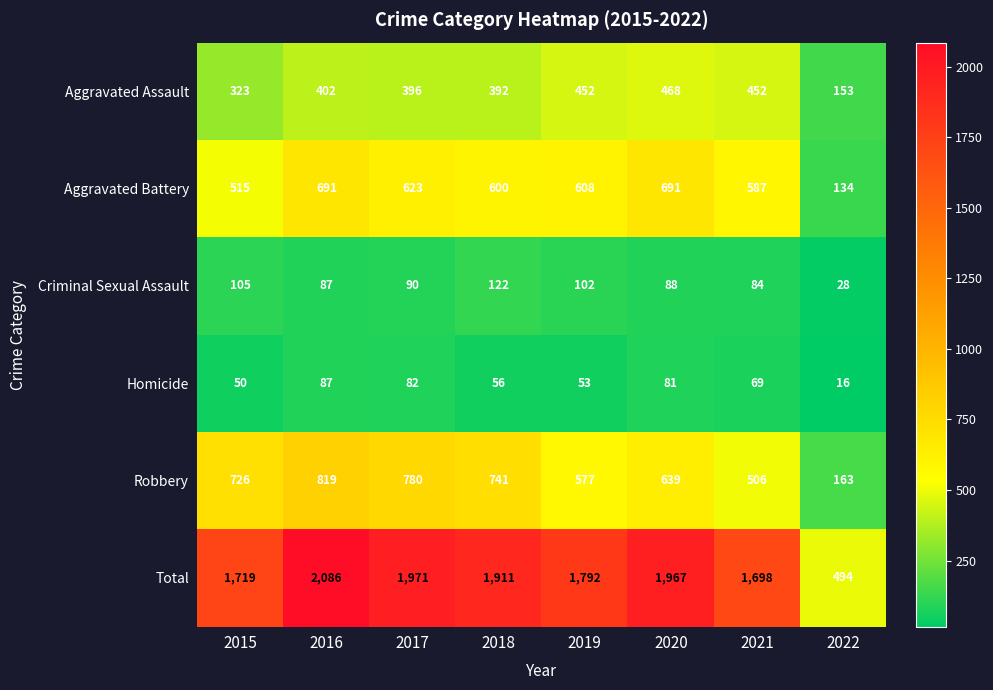

How many distinct data groups are displayed?

6